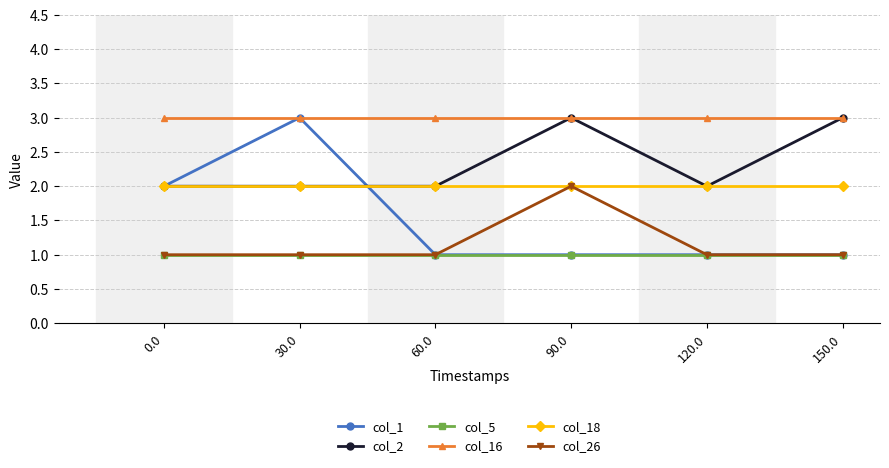

True or false: col_18 and col_5 cross at least once.

False